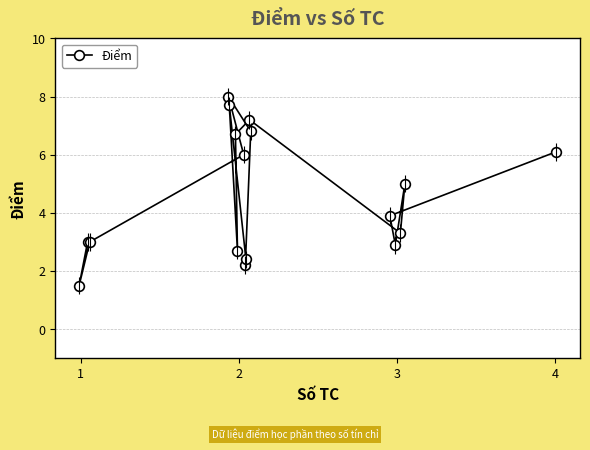

What is the minimum value for Điểm?

1.5